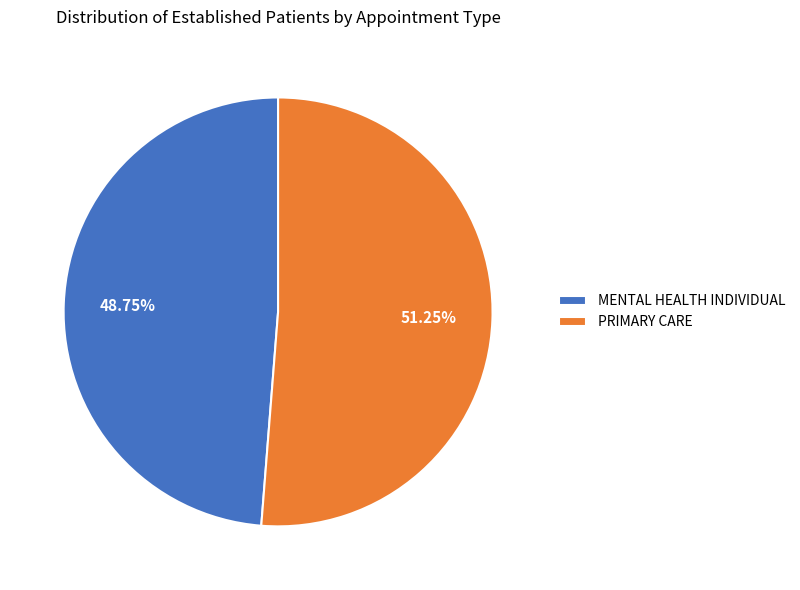

To the nearest percent, what portion does MENTAL HEALTH INDIVIDUAL represent?

49%